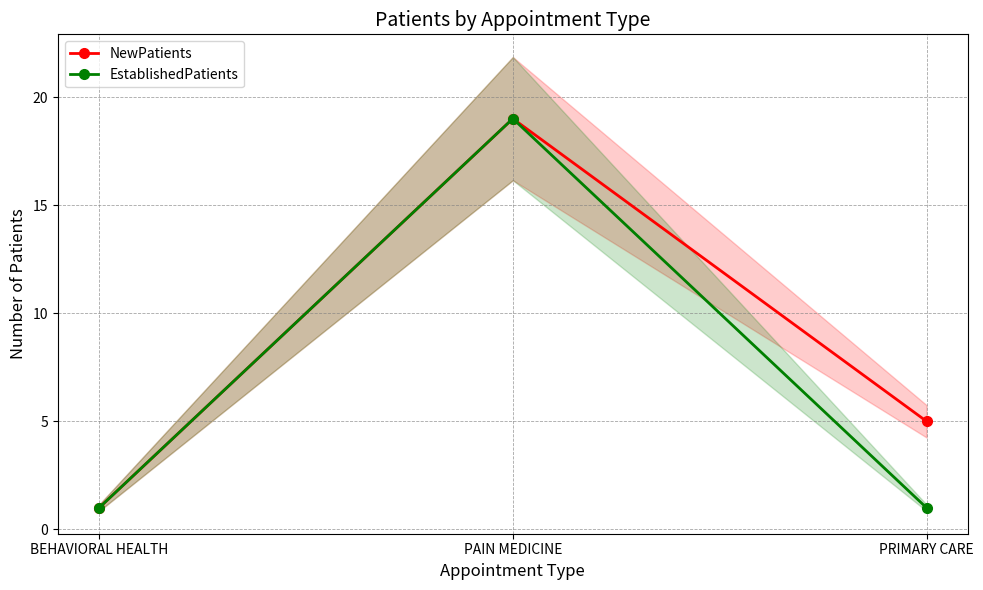

What is the label of the 2nd point from the right?

PAIN MEDICINE